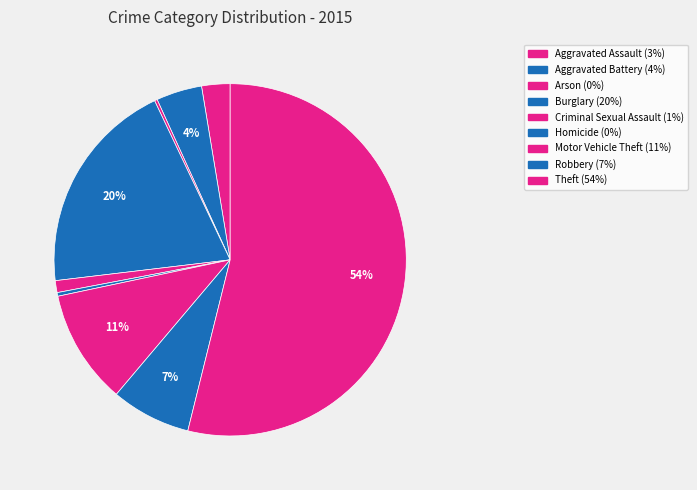

To the nearest percent, what is the difference between the largest and smallest slice percentages?

54%